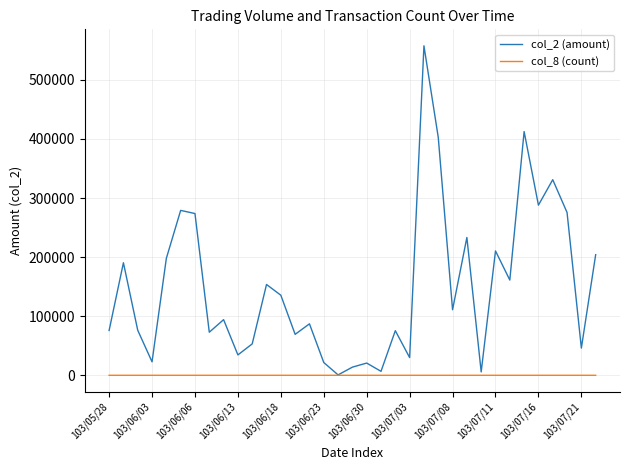

What are all the series names shown in the legend?

col_2 (amount), col_8 (count)